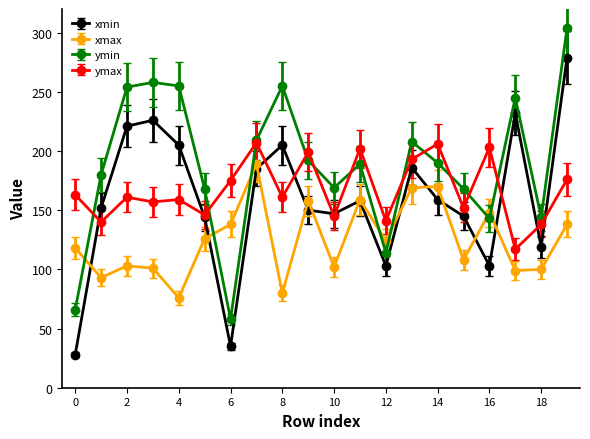

True or false: xmax and ymin intersect in this chart.

True